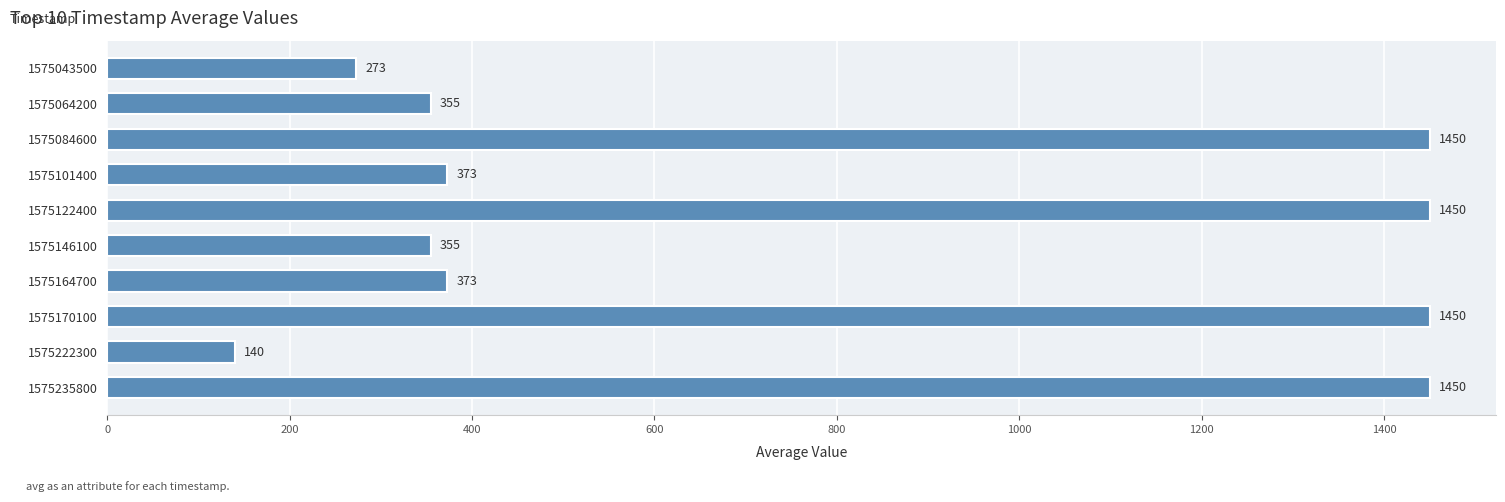

What is the value of the 8th bar from the top?

1450